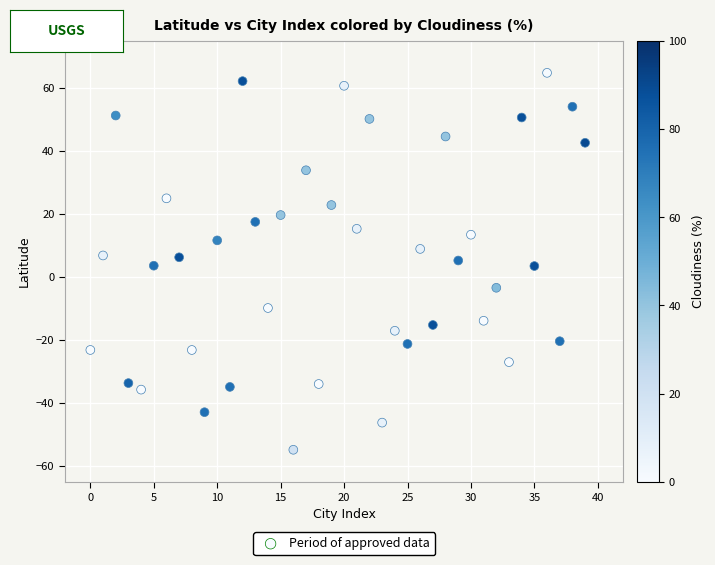

What is the range of Y values (max minus min)?

119.7